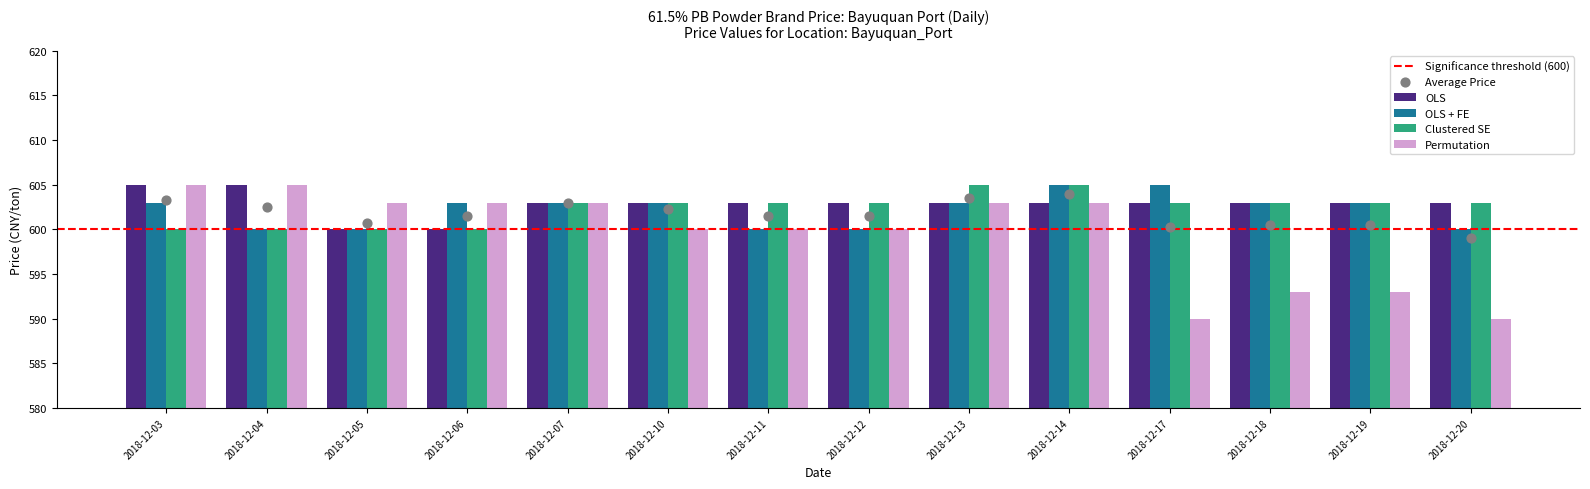

Between 2018-12-17 and 2018-12-03, which is larger?

2018-12-03